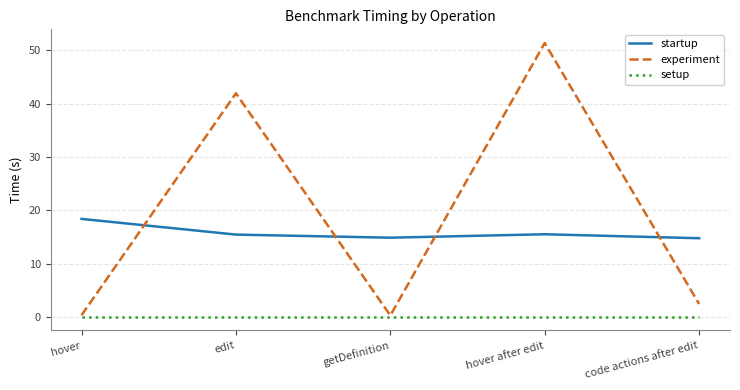

What is the maximum value for experiment?

51.4